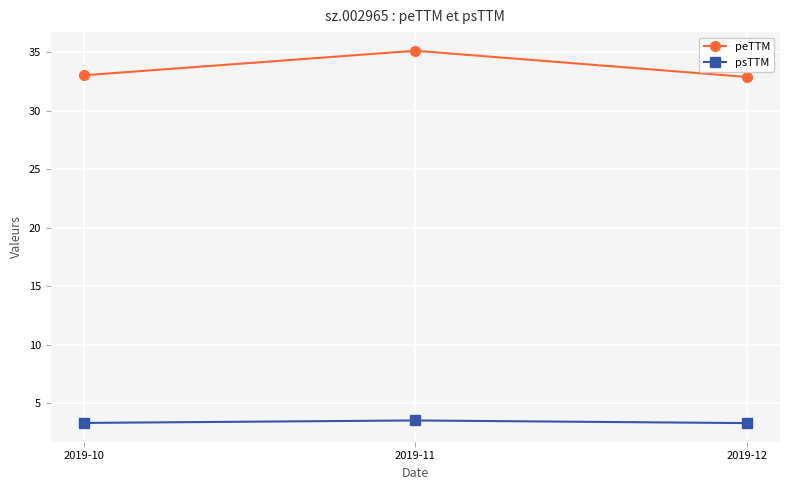

What is the value of the psTTM point at the 3rd from the left?

3.3